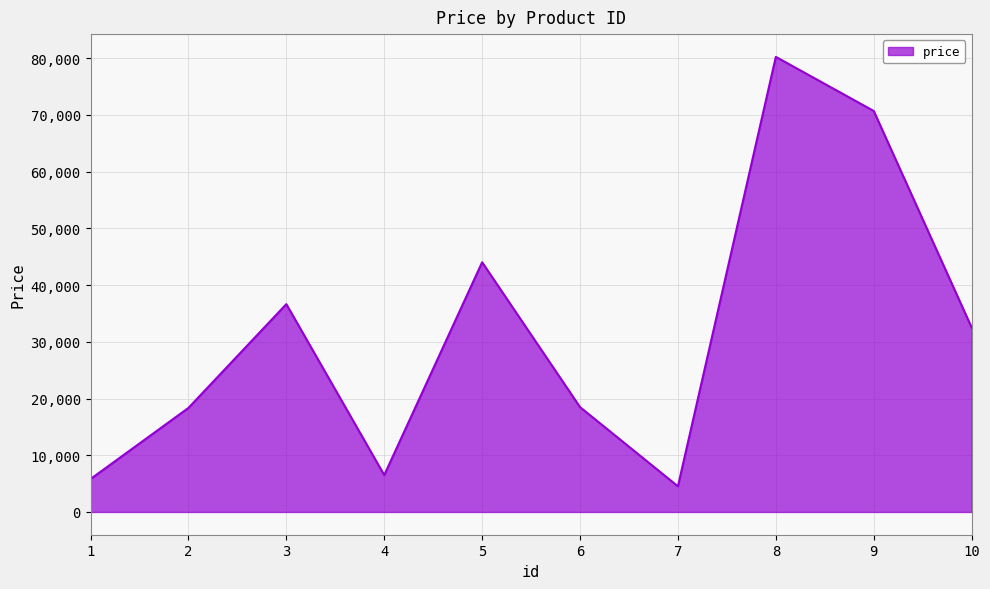

Where is the first local maximum?

3